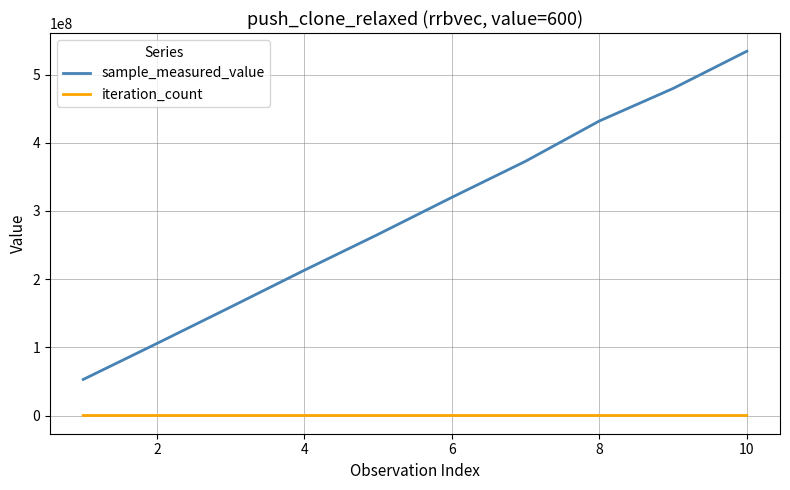

True or false: iteration_count and sample_measured_value cross at least once.

False